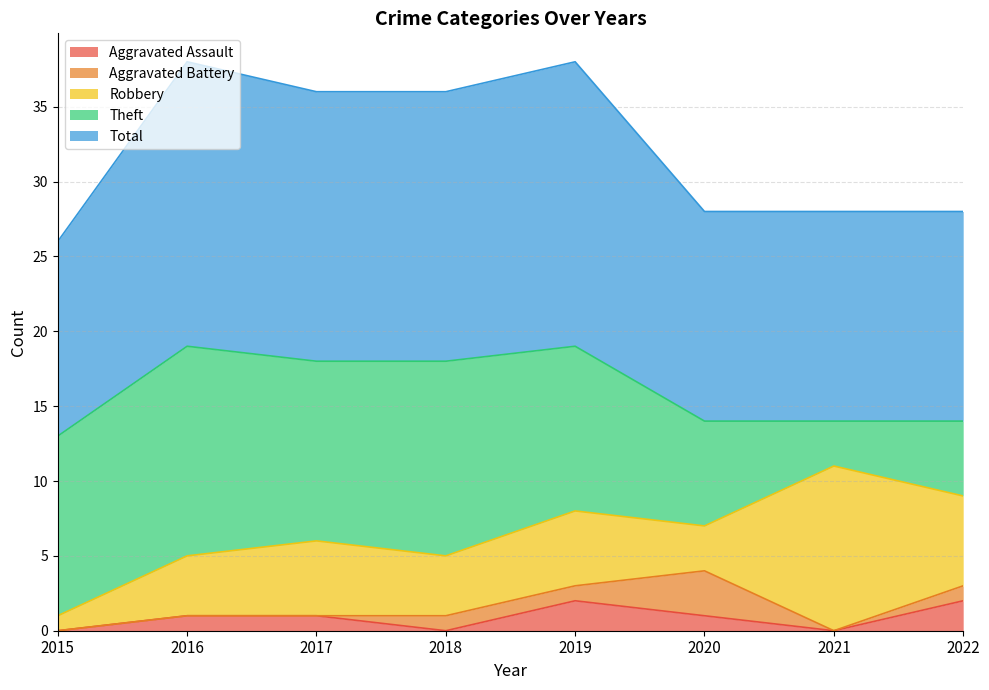

Reading right to left, transcribe all the data shown in this chart.

Aggravated Assault: 2	0	1	2	0	1	1	0
Aggravated Battery: 1	0	3	1	1	0	0	0
Robbery: 6	11	3	5	4	5	4	1
Theft: 5	3	7	11	13	12	14	12
Total: 14	14	14	19	18	18	19	13